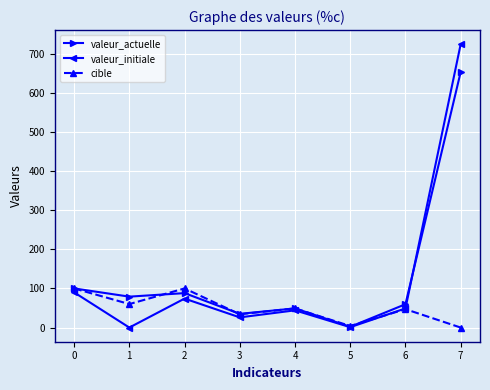

Rank the series by their maximum value, from highest to lowest.

valeur_initiale, valeur_actuelle, cible